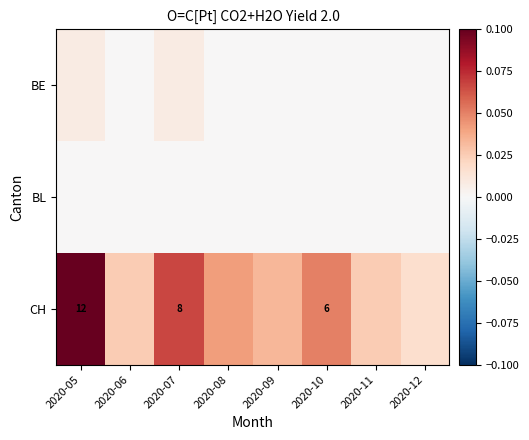

Between 2020-11 and 2020-12, which is larger?

2020-11